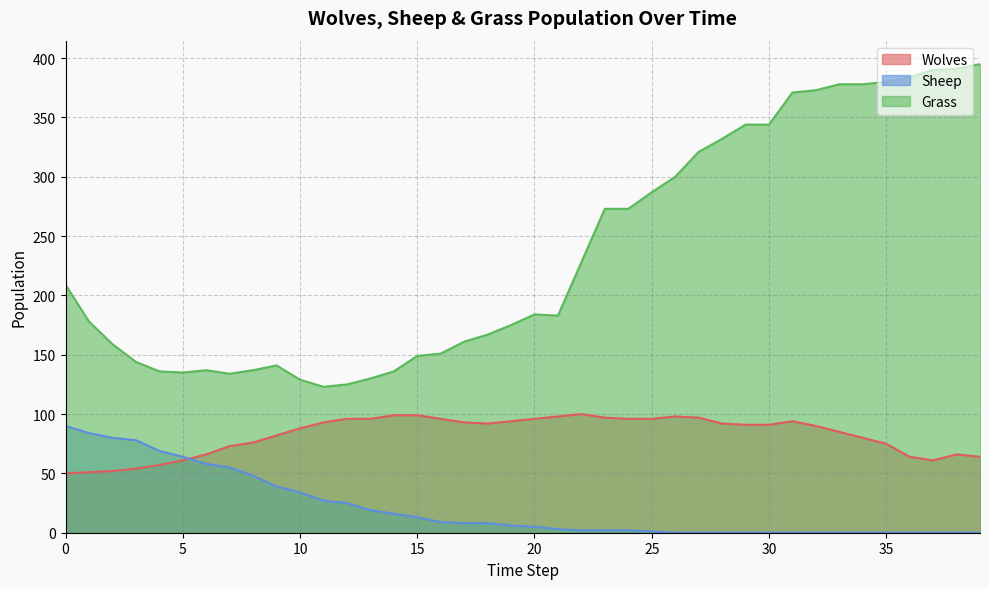

Does the chart have visible grid lines?

Yes